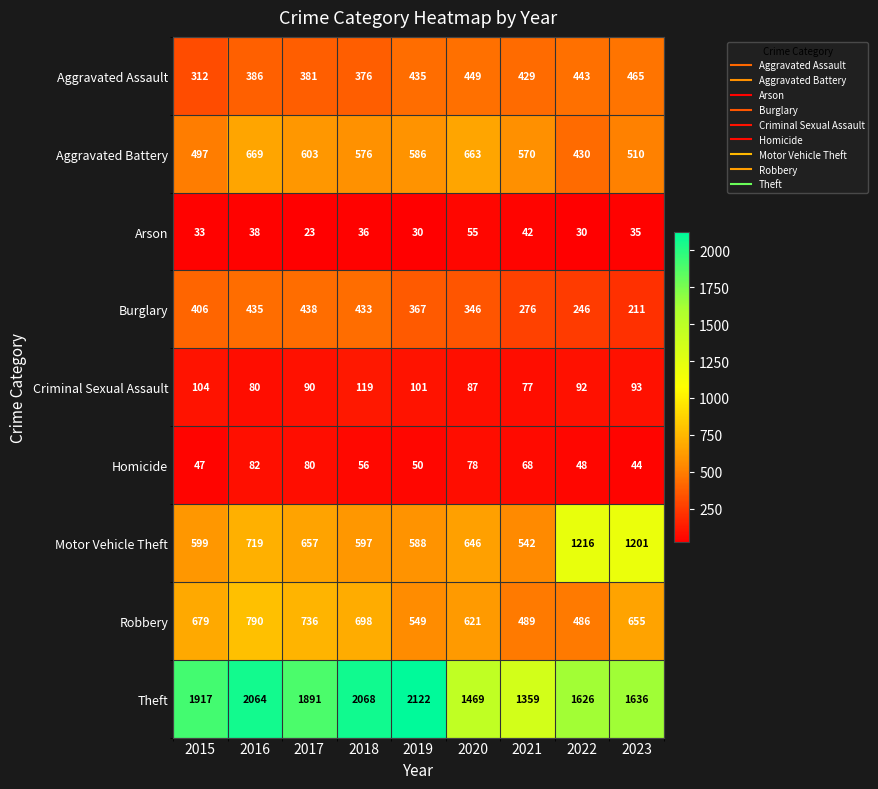

At 2018, list the series in order from smallest to largest.

Arson, Homicide, Criminal Sexual Assault, Aggravated Assault, Burglary, Aggravated Battery, Motor Vehicle Theft, Robbery, Theft